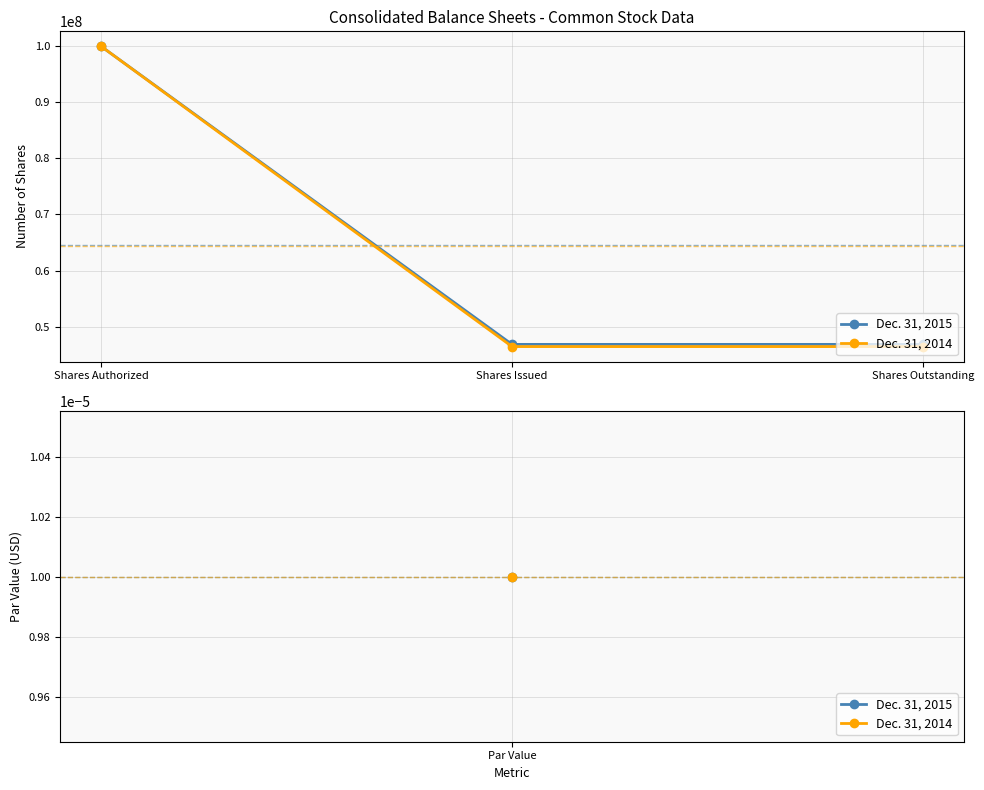

What is the minimum value for Dec. 31, 2015?

46817829